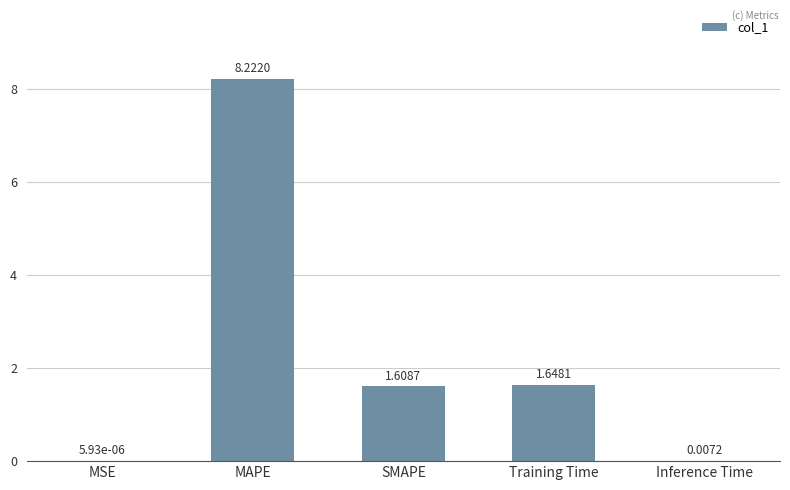

At which category does the chart reach its peak across all series?

MAPE